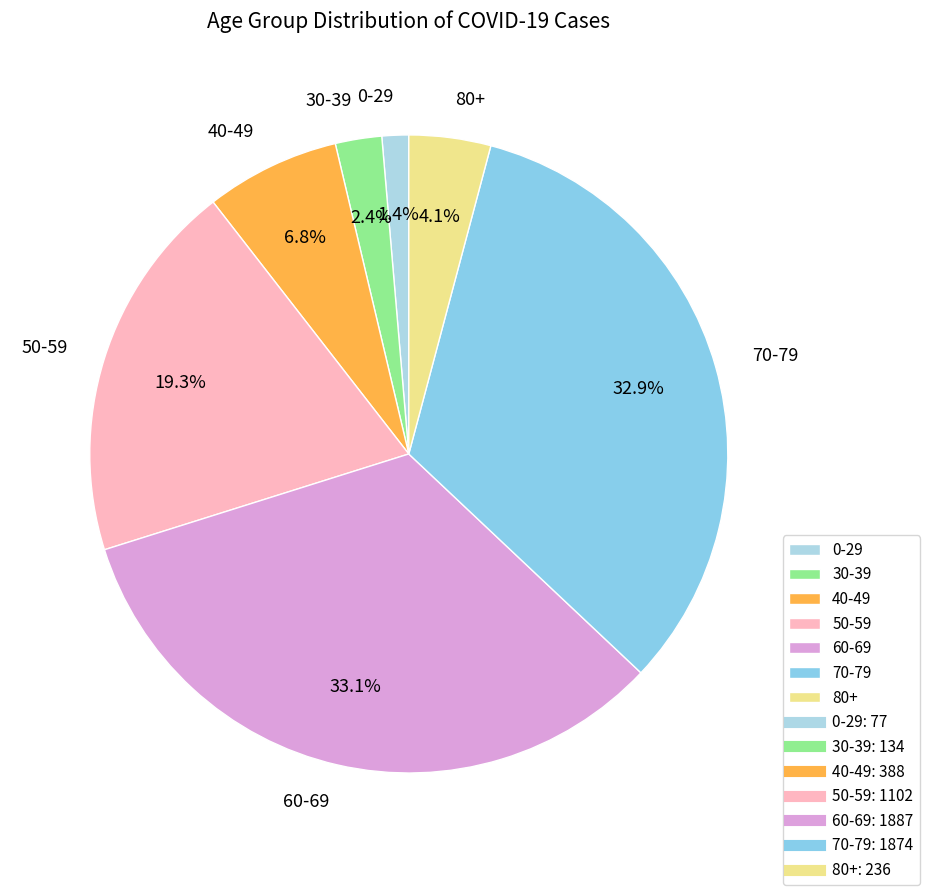

How many slices are in this pie chart?

7